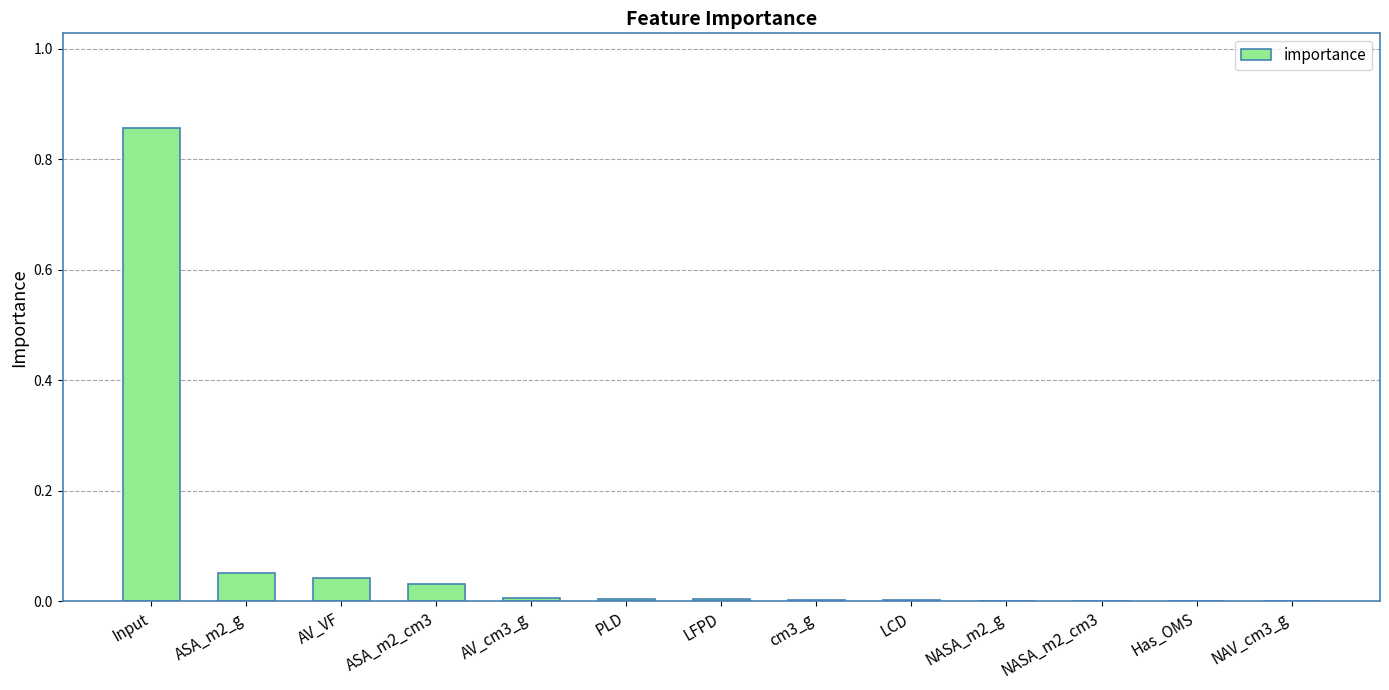

Are the bars horizontal?

No